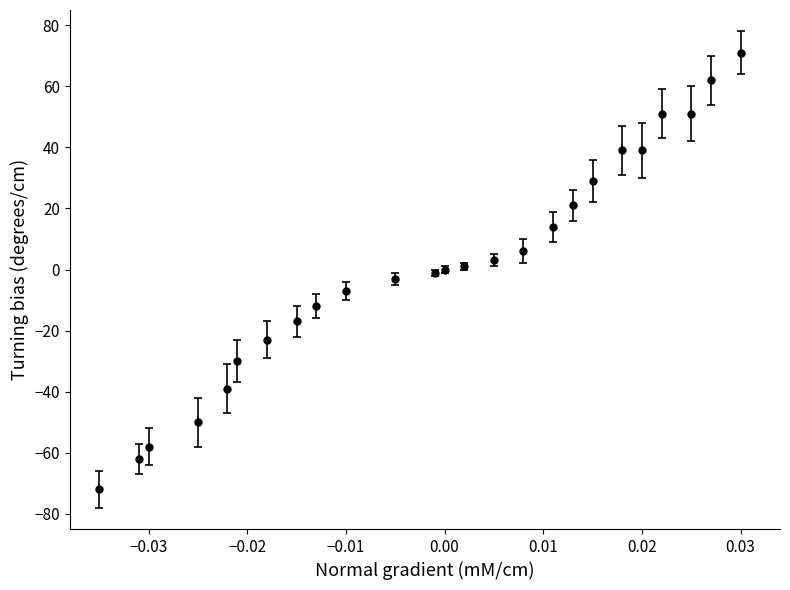

What is the value of the 9th point from the left?

-12